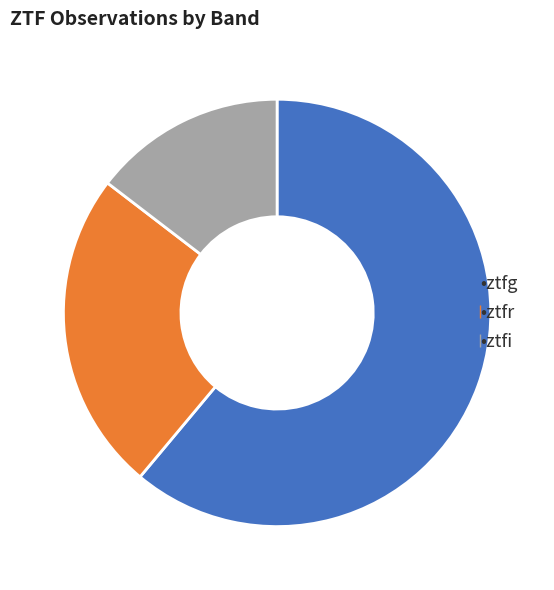

Does any single category account for the majority?

Yes